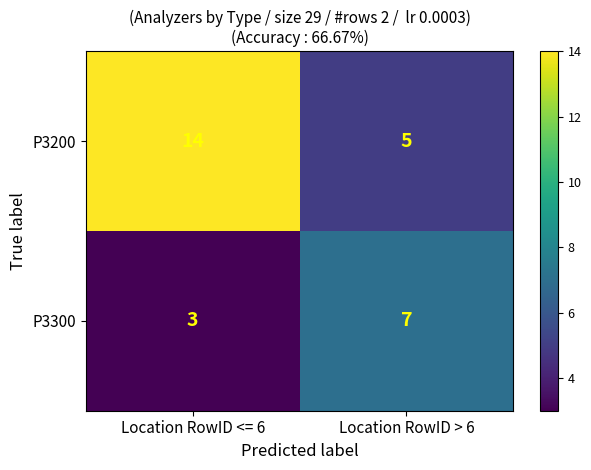

The value of P3300 at Location RowID <= 6 is 3. True or false?

True